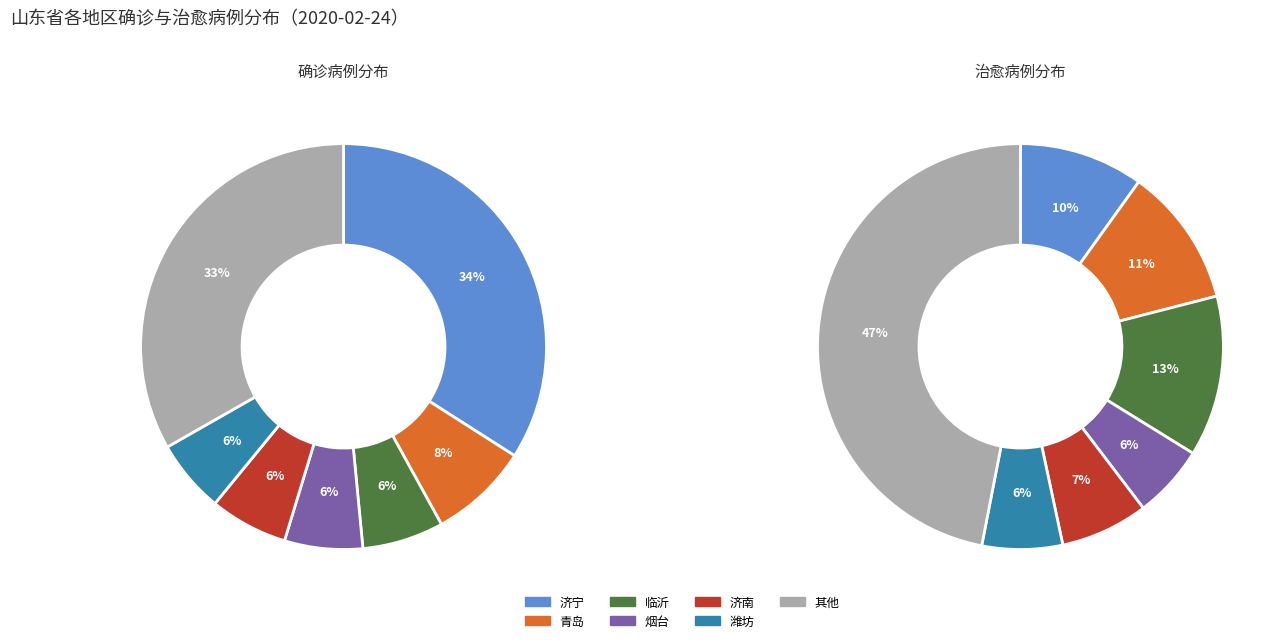

To the nearest percent, what portion does 青岛 represent?

8%